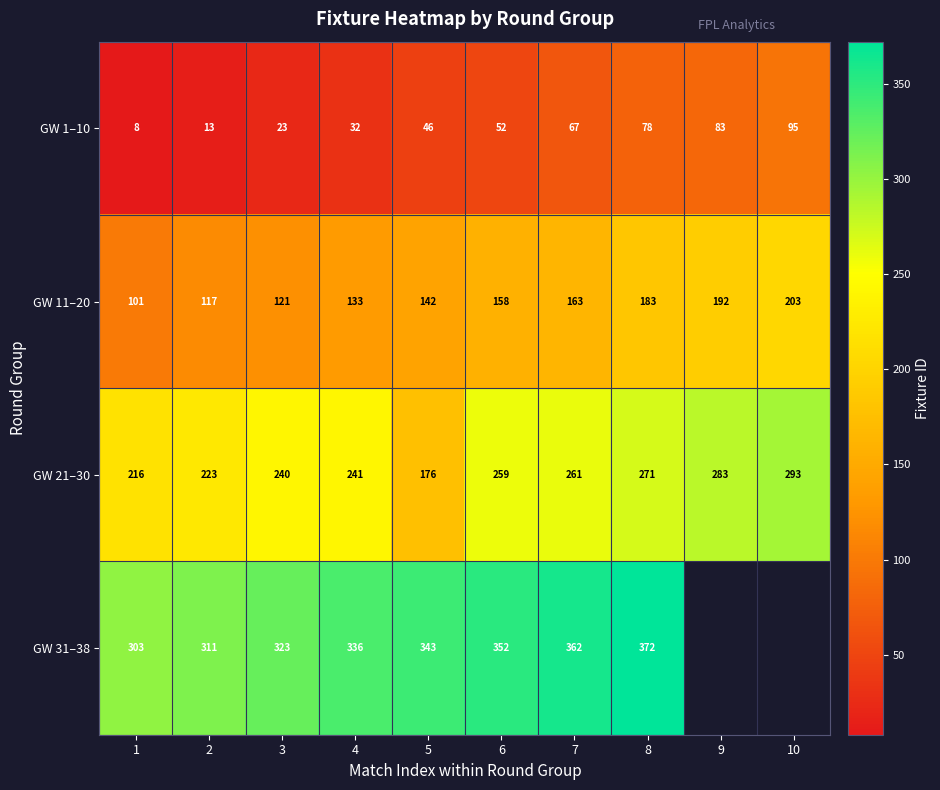

True or false: GW 11–20 has a value of 74.3 at 7.

False